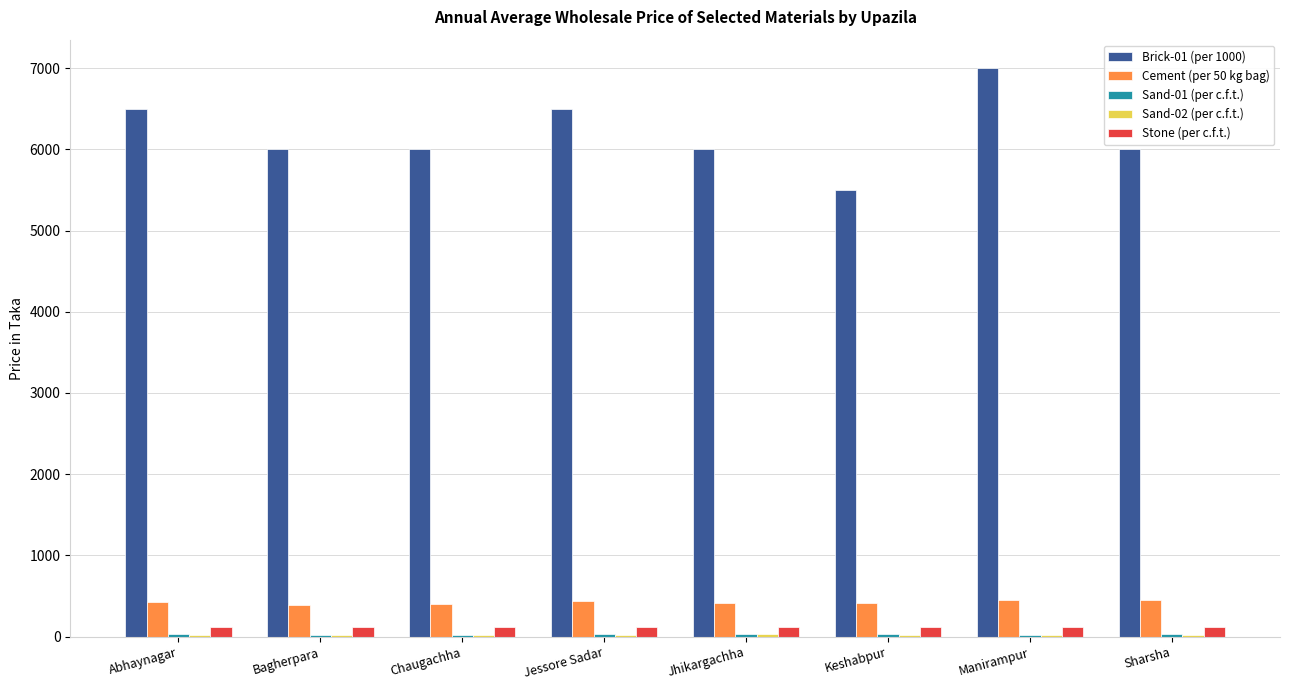

Which series changed the most between Bagherpara and Jessore Sadar?

Brick-01 (per 1000)